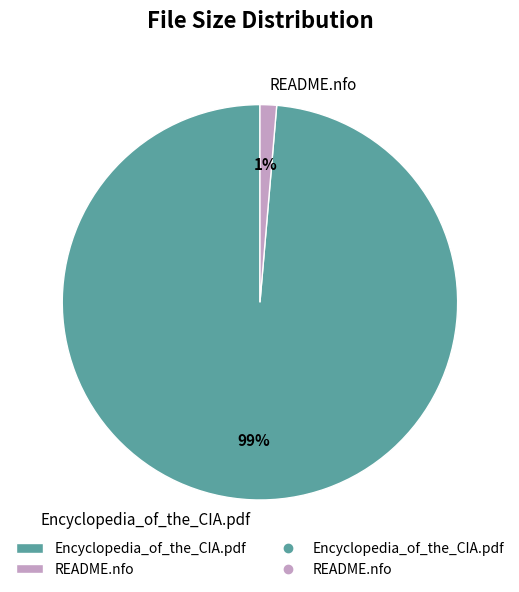

What percentage is the README.nfo slice, to the nearest percent?

1%